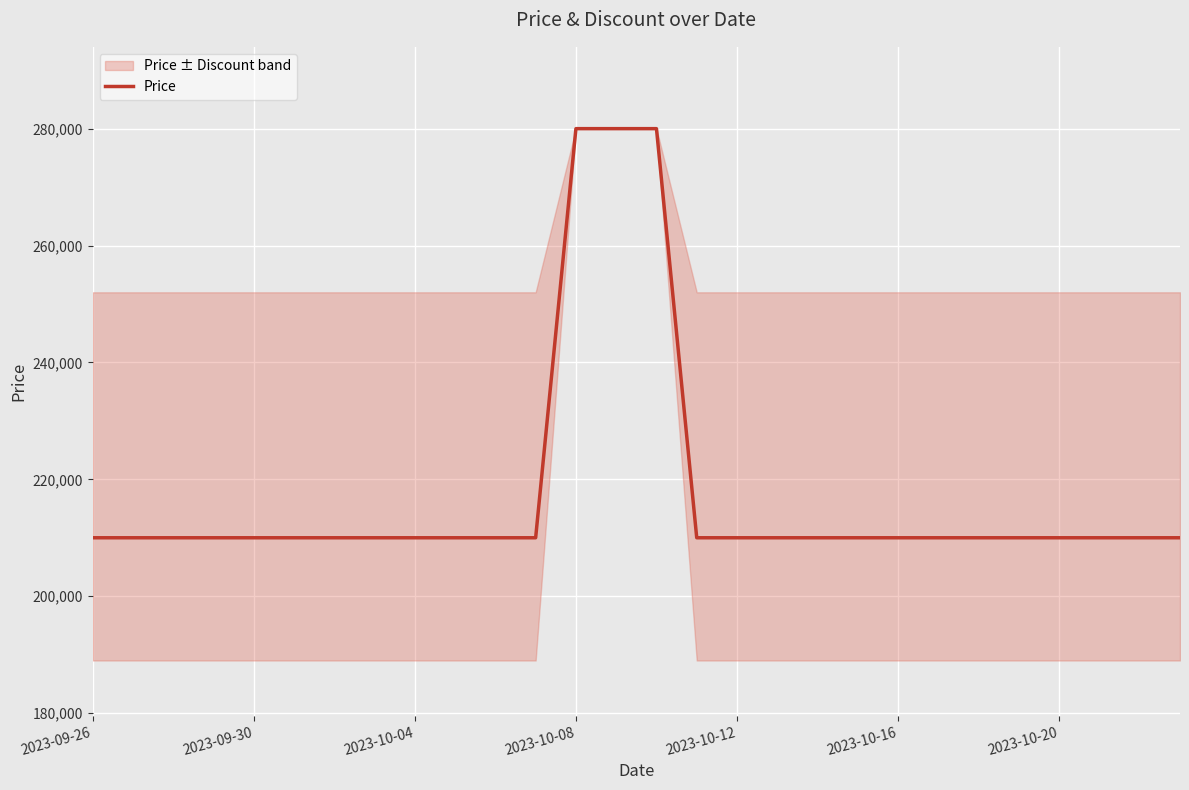

True or false: there are more than 2 points higher than both neighbors.

False